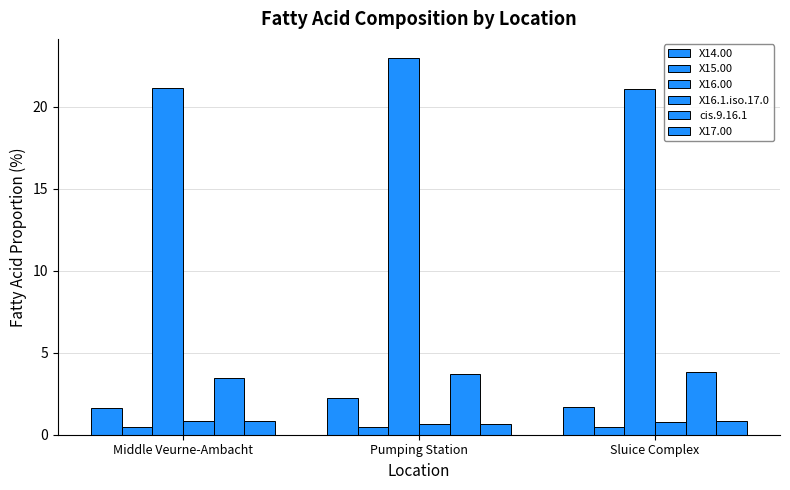

At which category does the chart reach its peak across all series?

Pumping Station